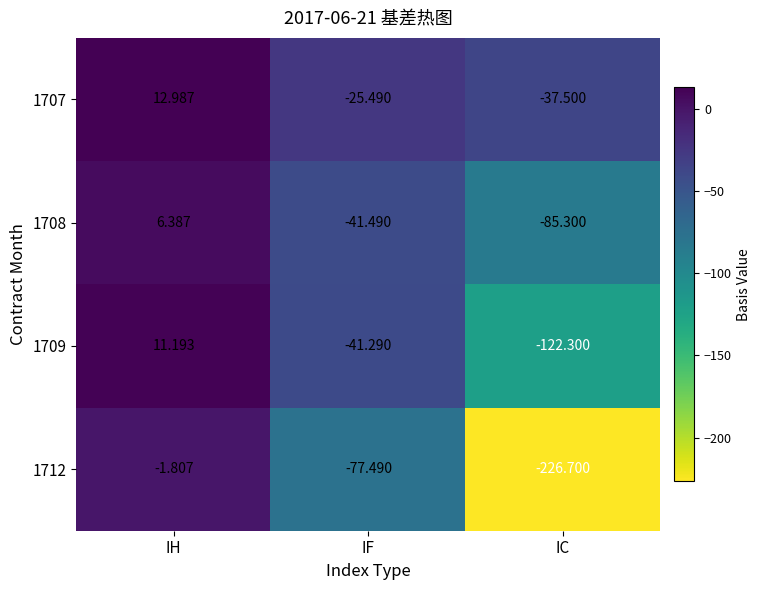

Is the value of 1712 at IC greater than the value of 1707 at IF?

No